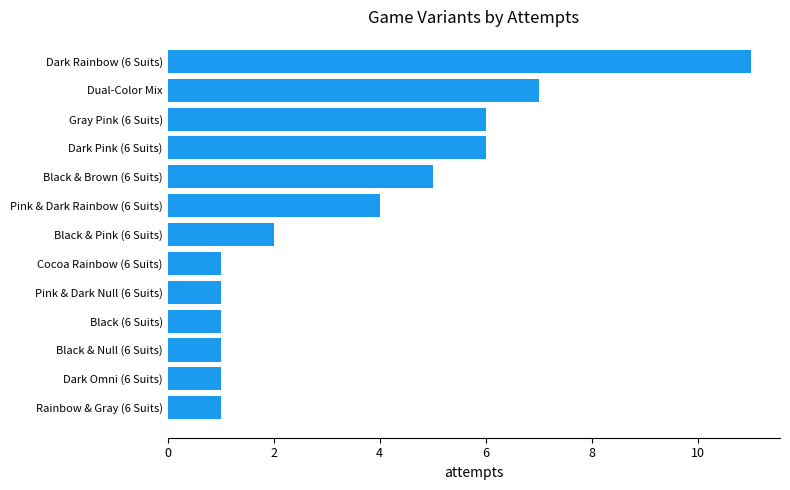

The chart shows a value of 12 at Dual-Color Mix. True or false?

False